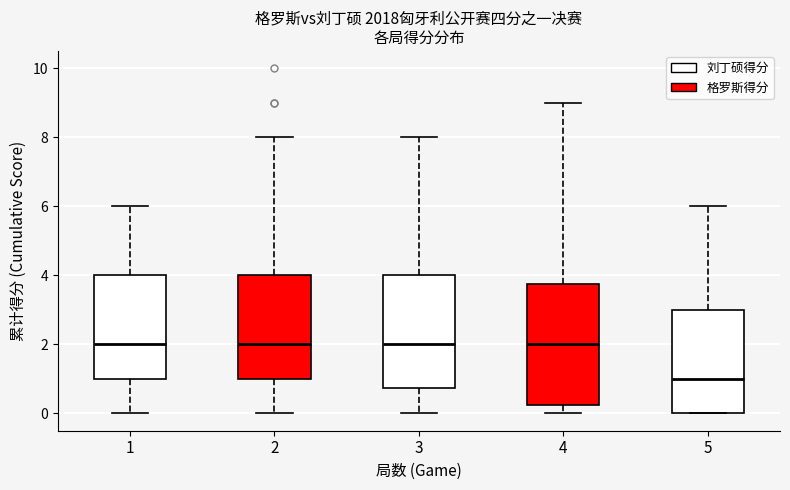

Which box is the tallest, from its lower edge to its upper edge?

4